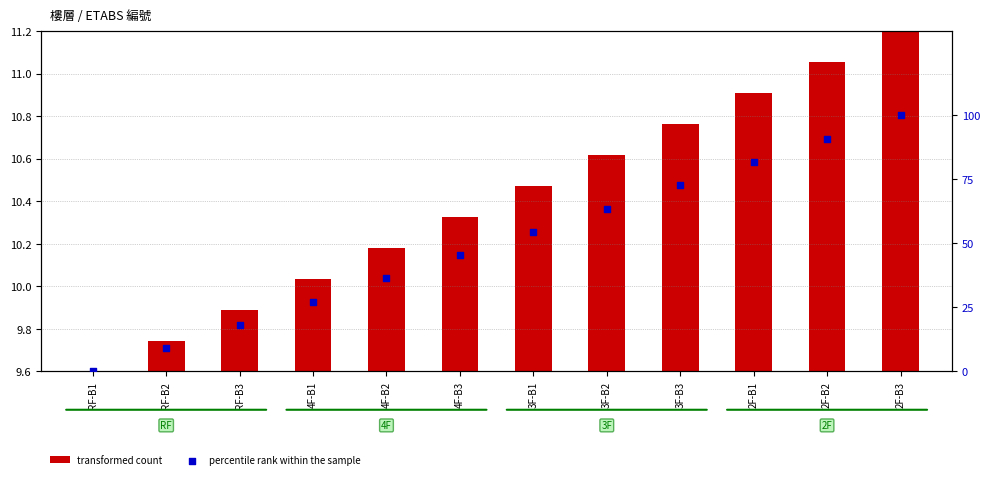

Which series reaches the maximum Y coordinate?

percentile rank within the sample